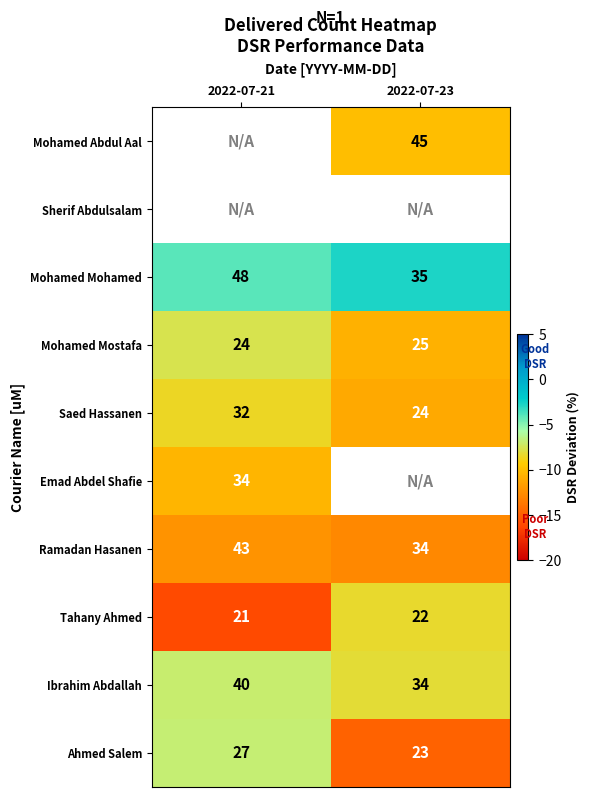

Is the value of Ahmed Salem at 2022-07-21 greater than the value of Emad Abdel Shafie at 2022-07-21?

No